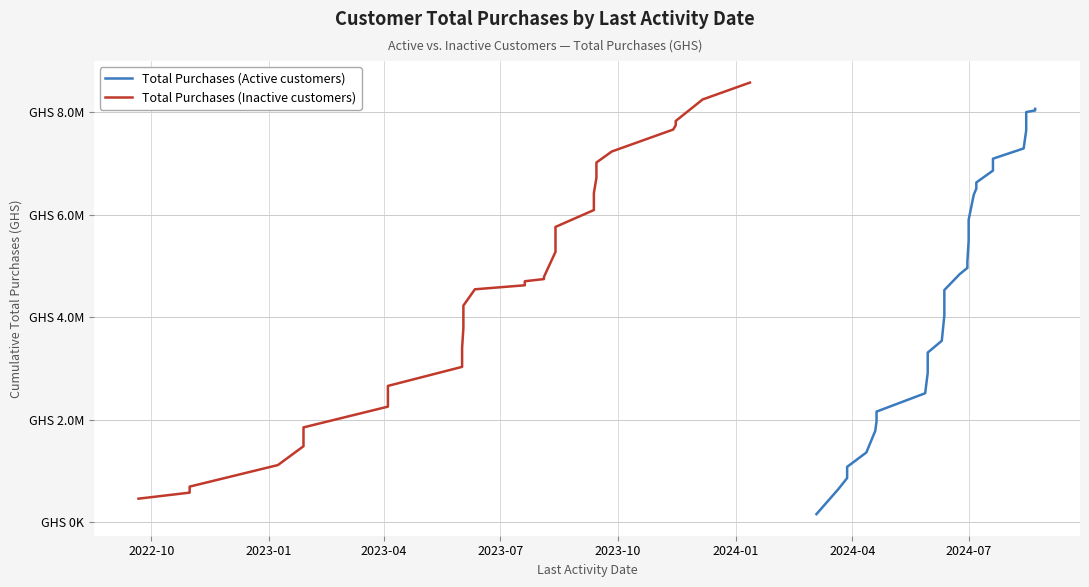

Which category has the lowest value in the Total Purchases (Inactive customers) series?

2022-10